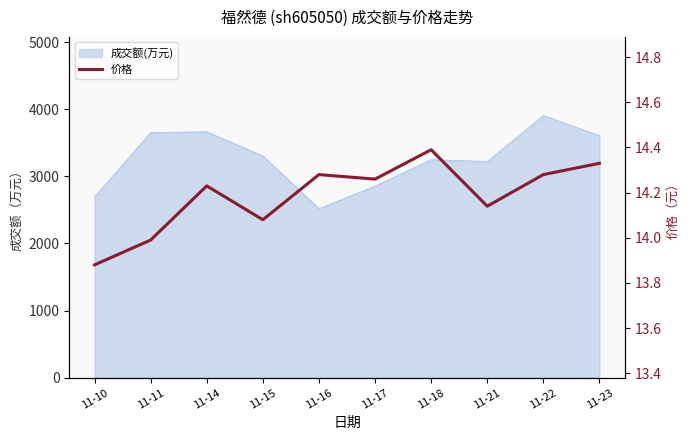

What is the sum of all values?

141.9